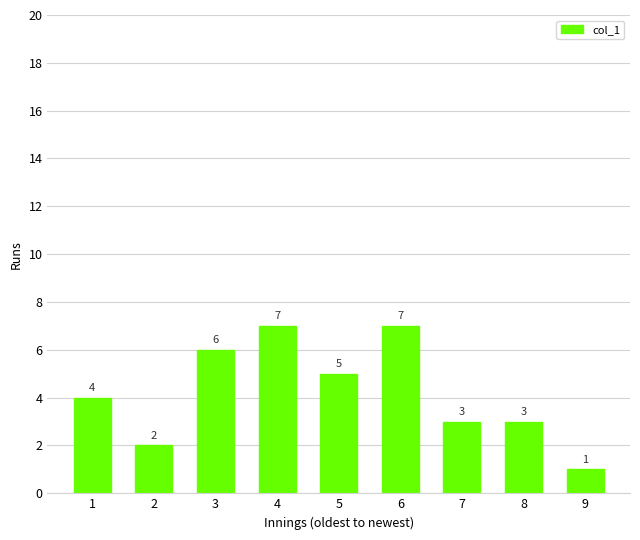

Which category has the lowest value across all series?

9